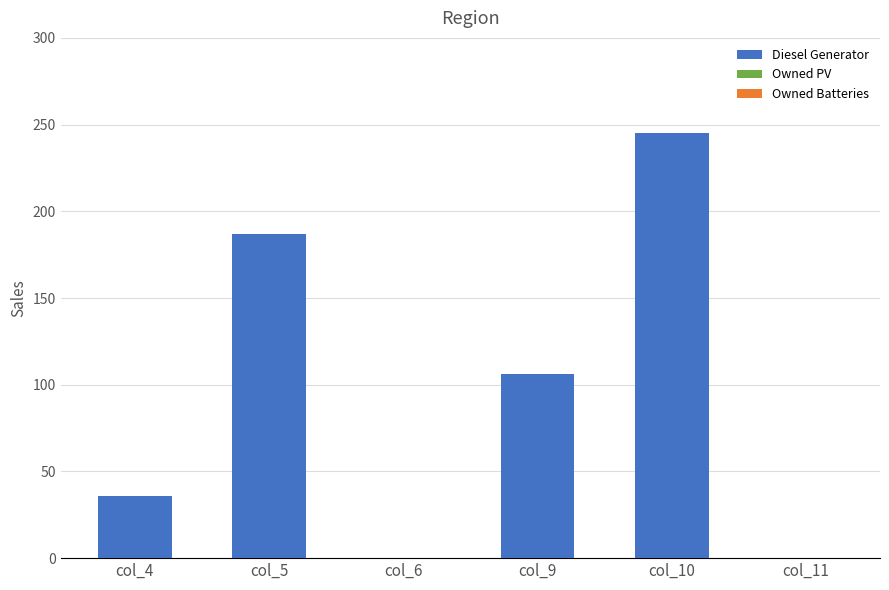

Count the number of data series in this chart.

1